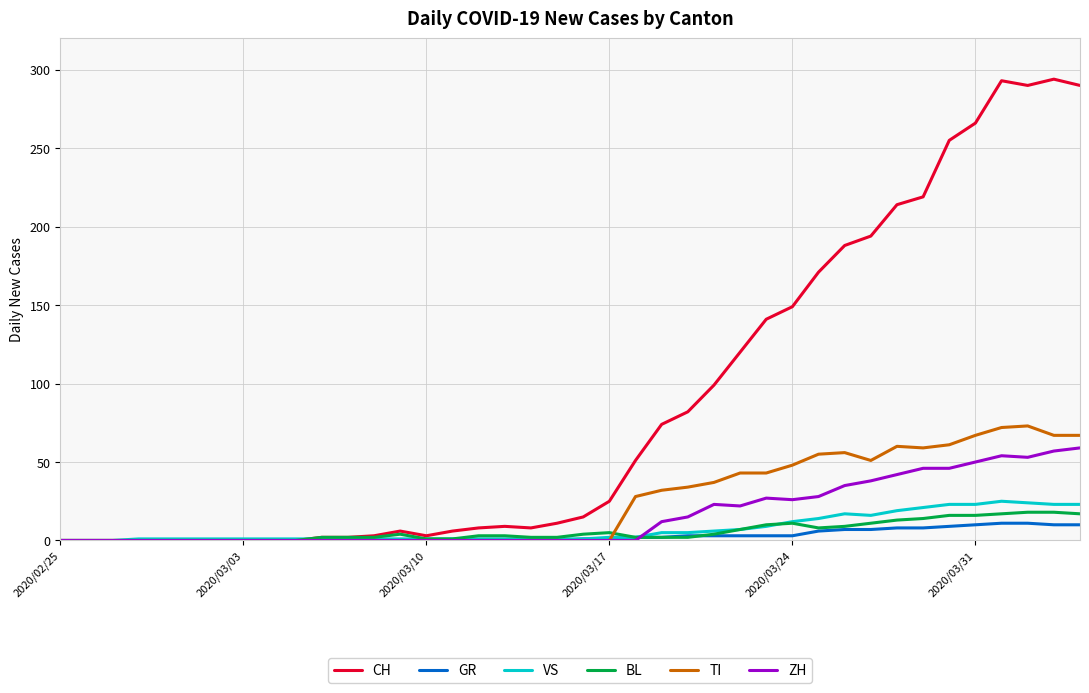

Which series has the largest range (max minus min)?

CH